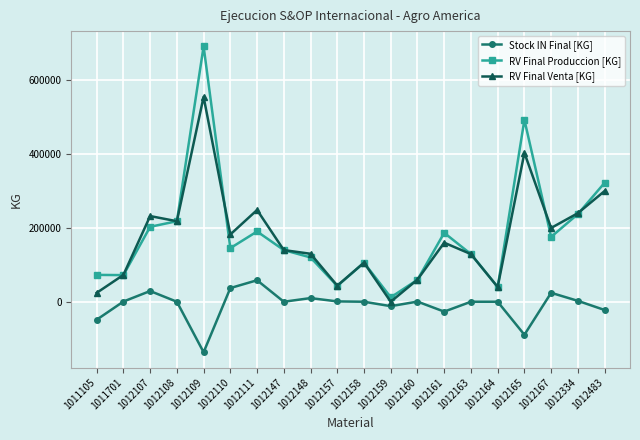

True or false: RV Final Produccion [KG] and Stock IN Final [KG] intersect in this chart.

False